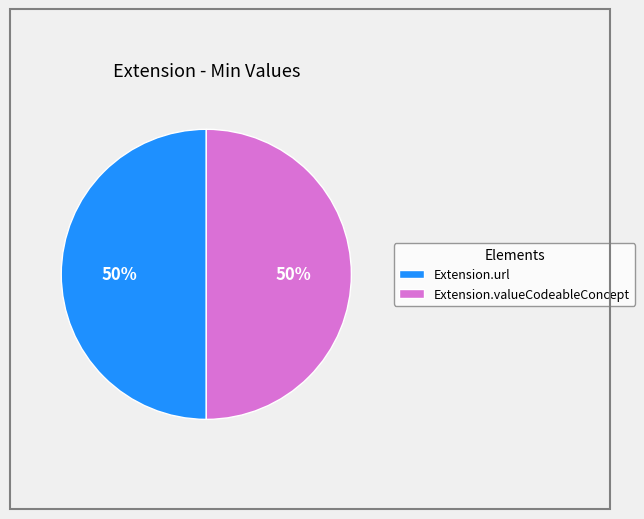

Approximately how many times larger is the value at Extension.url compared to Extension.valueCodeableConcept?

1.0